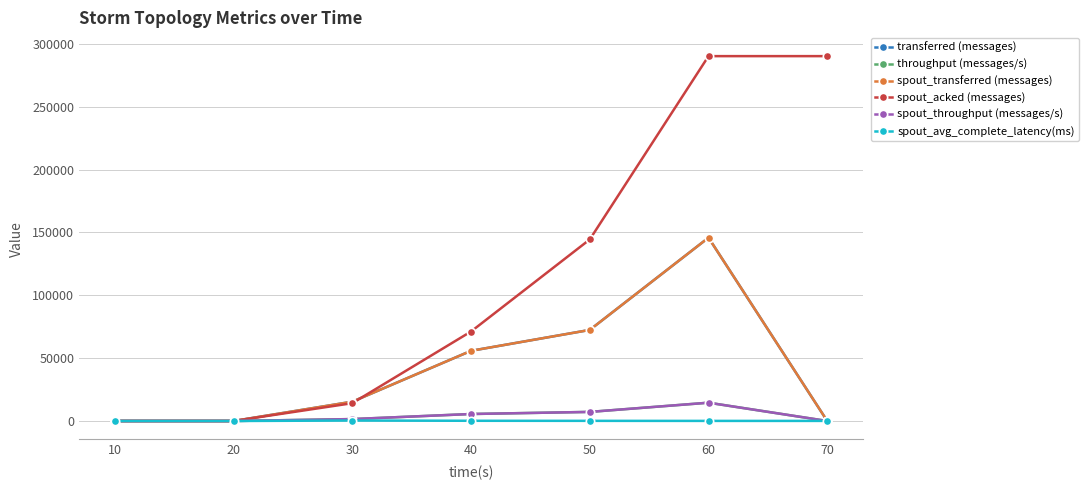

What is the total value across all series at 30?

48338.7